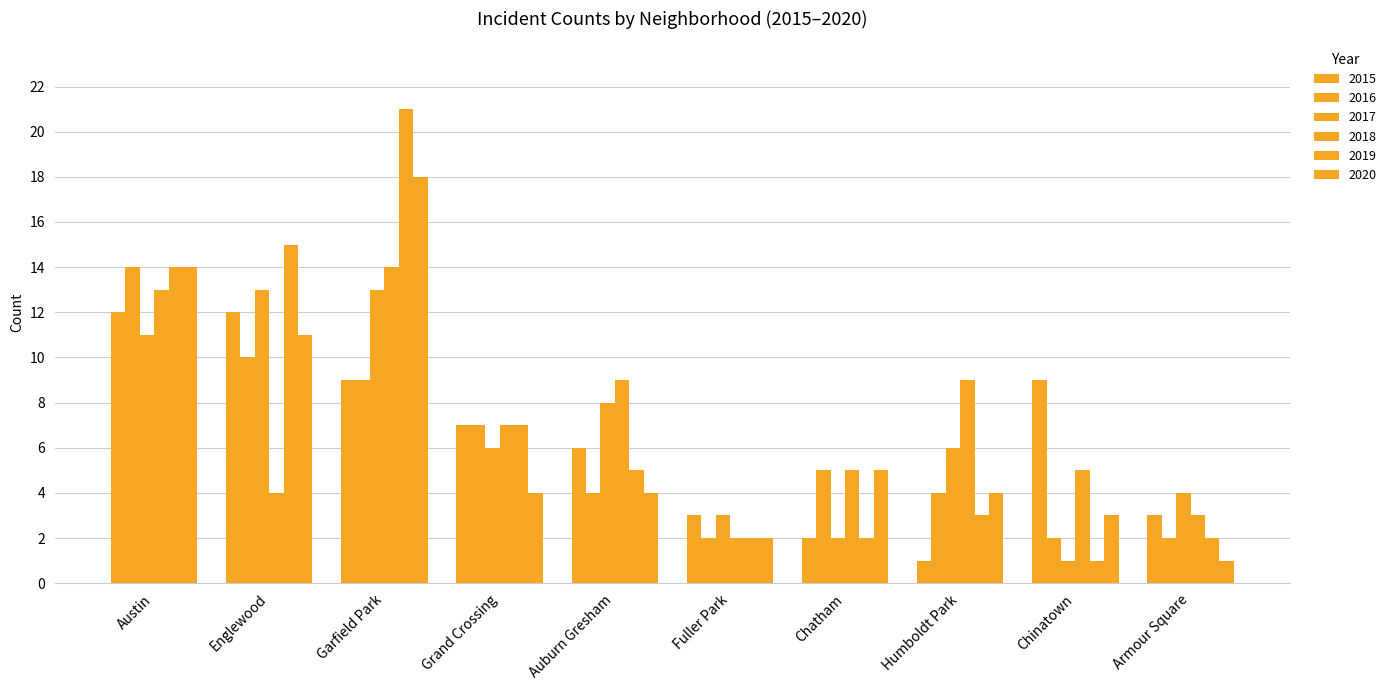

Between Auburn Gresham and Austin, which is larger?

Austin